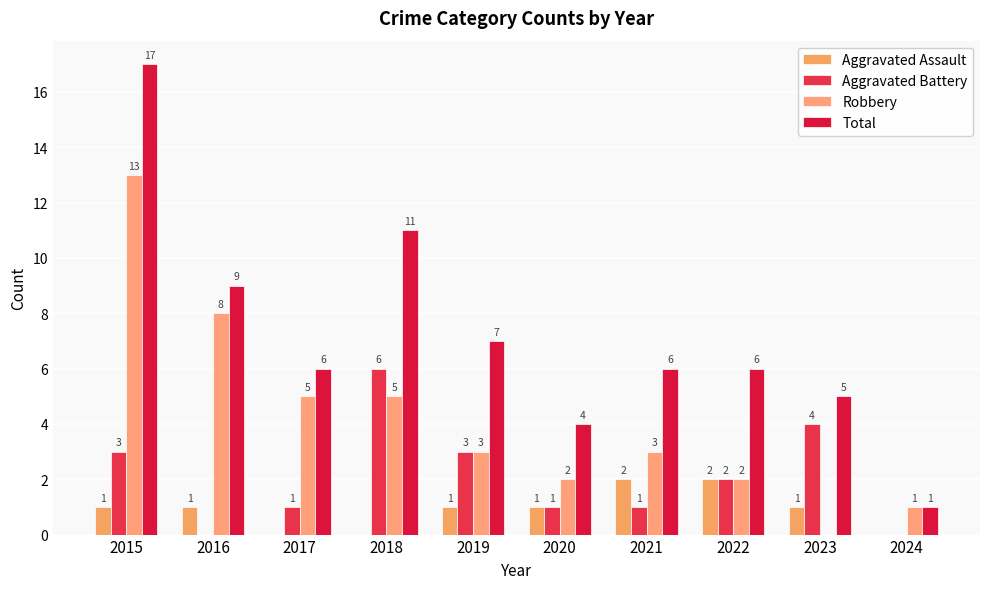

Reading left to right, transcribe all the data shown in this chart.

Aggravated Assault: 1	1	0	0	1	1	2	2	1	0
Aggravated Battery: 3	0	1	6	3	1	1	2	4	0
Robbery: 13	8	5	5	3	2	3	2	0	1
Total: 17	9	6	11	7	4	6	6	5	1